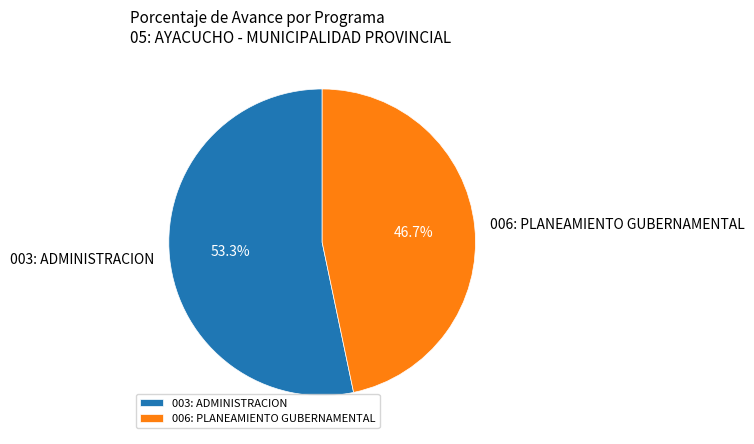

True or false: 006: PLANEAMIENTO GUBERNAMENTAL accounts for 47% of the total.

True